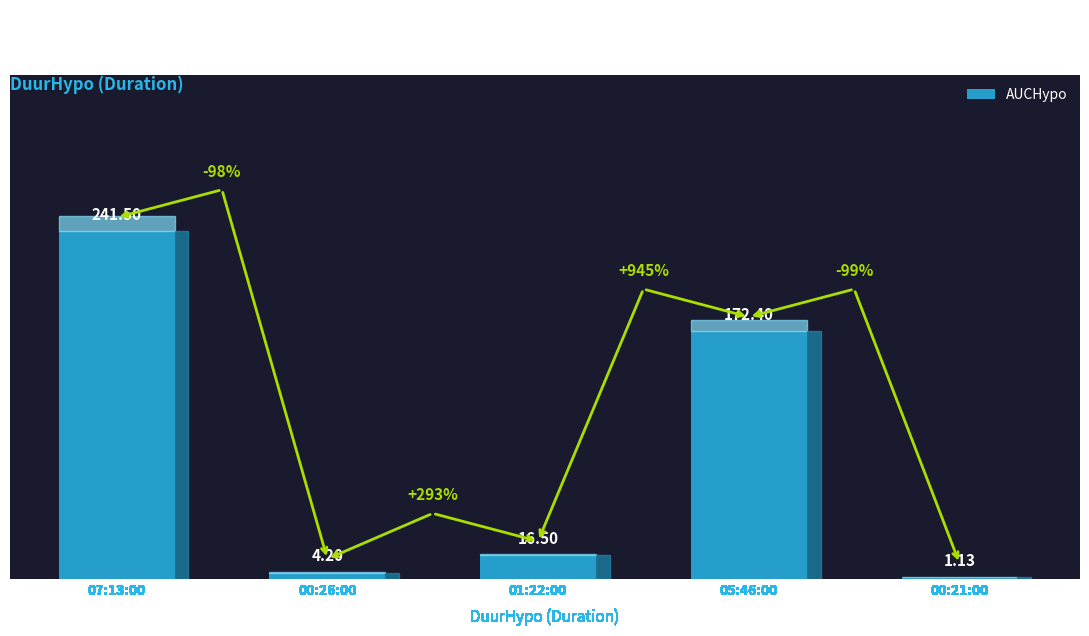

Are the bars horizontal?

No